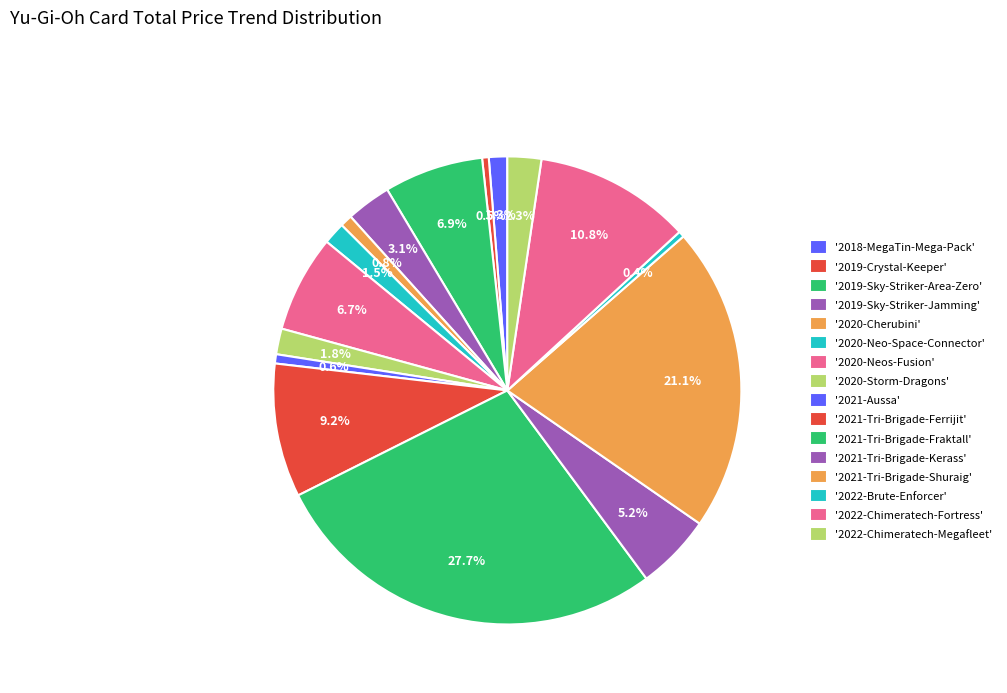

What is the smallest slice in the pie chart?

2022-Brute-Enforcer